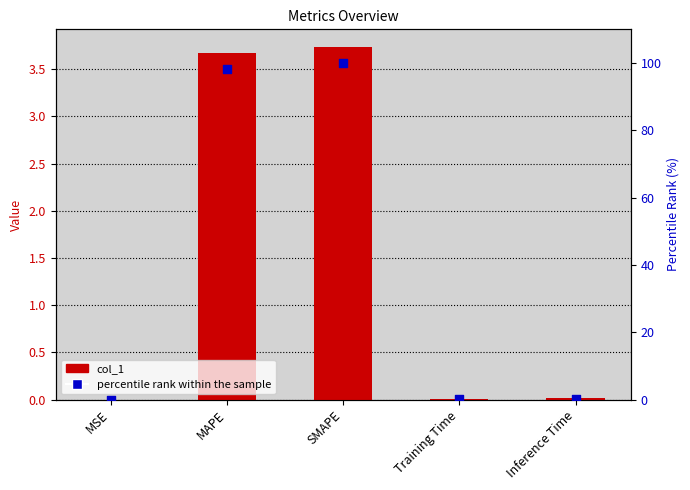

Which series contains the highest Y value?

percentile rank within the sample